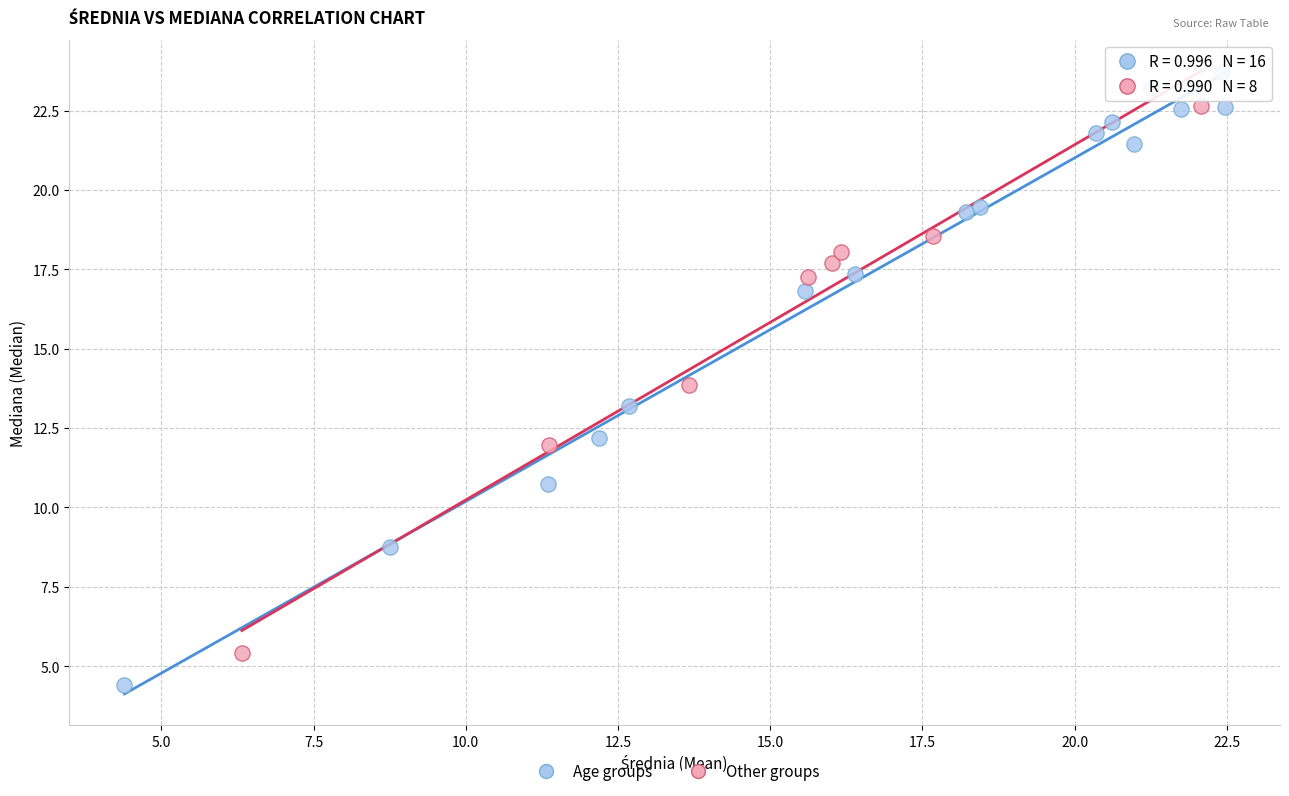

Which series reaches the minimum Y coordinate?

Age groups